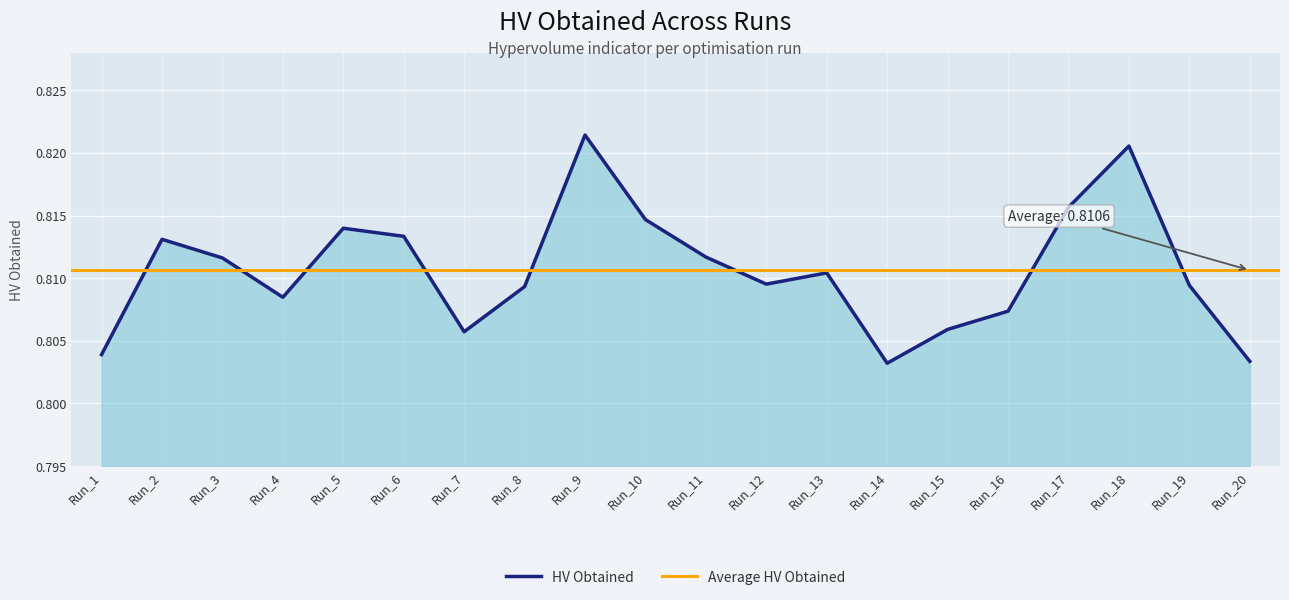

List the labels in order of value, largest first.

Run_9, Run_18, Run_17, Run_10, Run_5, Run_6, Run_2, Run_11, Run_3, Run_13, Run_12, Run_19, Run_8, Run_4, Run_16, Run_15, Run_7, Run_1, Run_20, Run_14